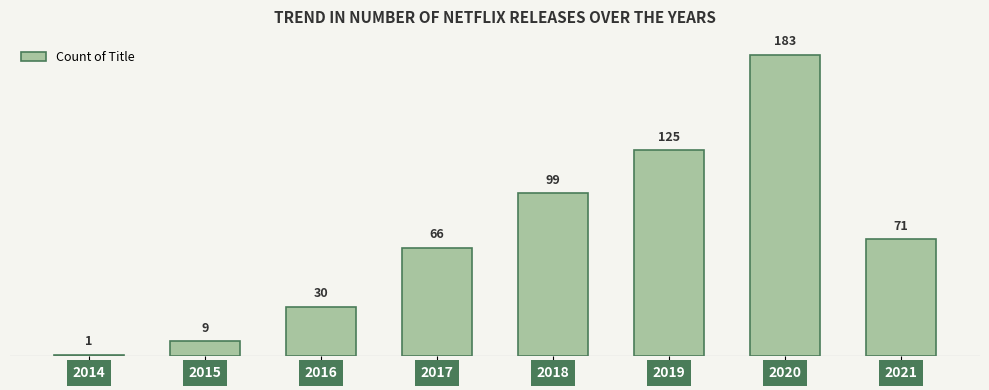

What is the value of the 6th bar from the left?

125